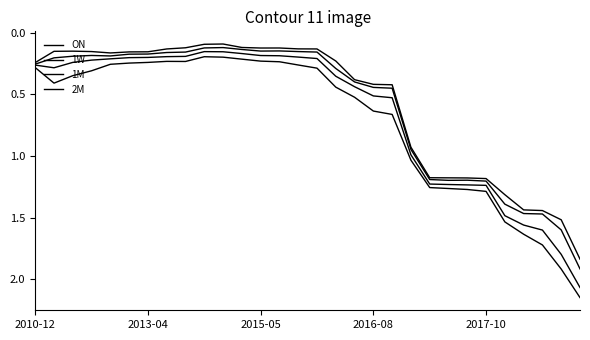

How many lines are shown in the chart?

4